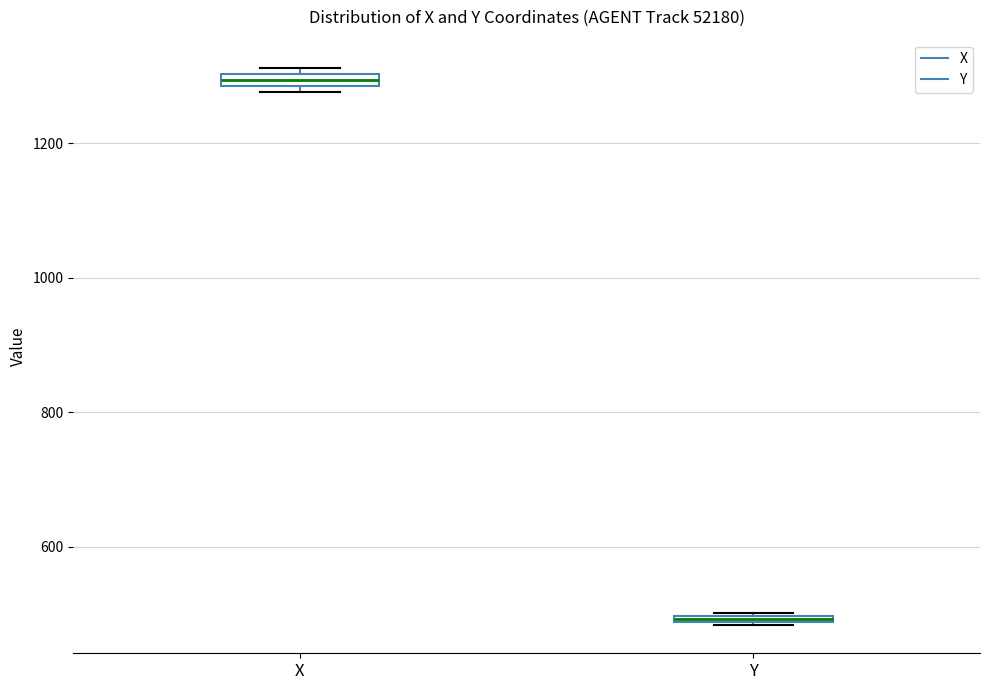

Which box has the highest median line?

X